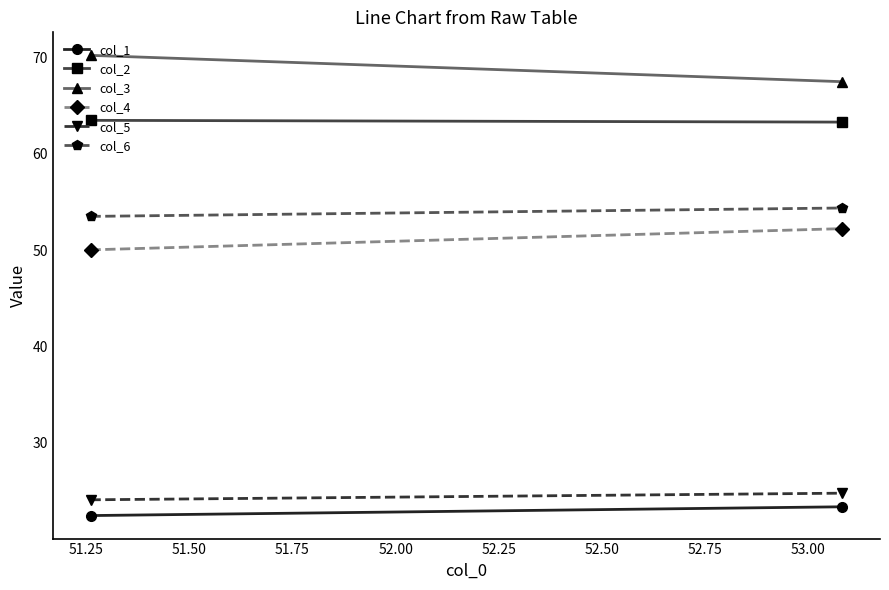

Count the col_6 values in the range 53 to 54.

1